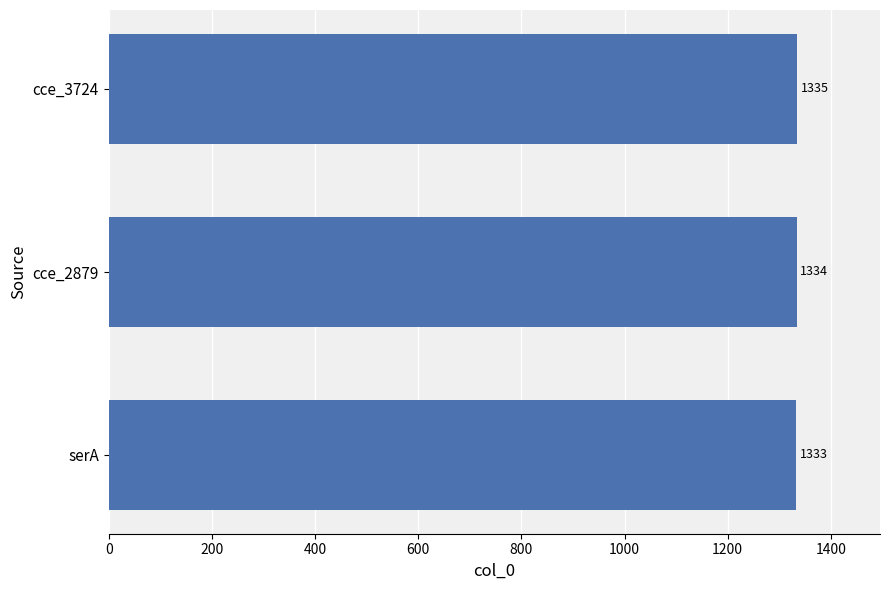

True or false: the data shows 1334 at cce_2879.

True